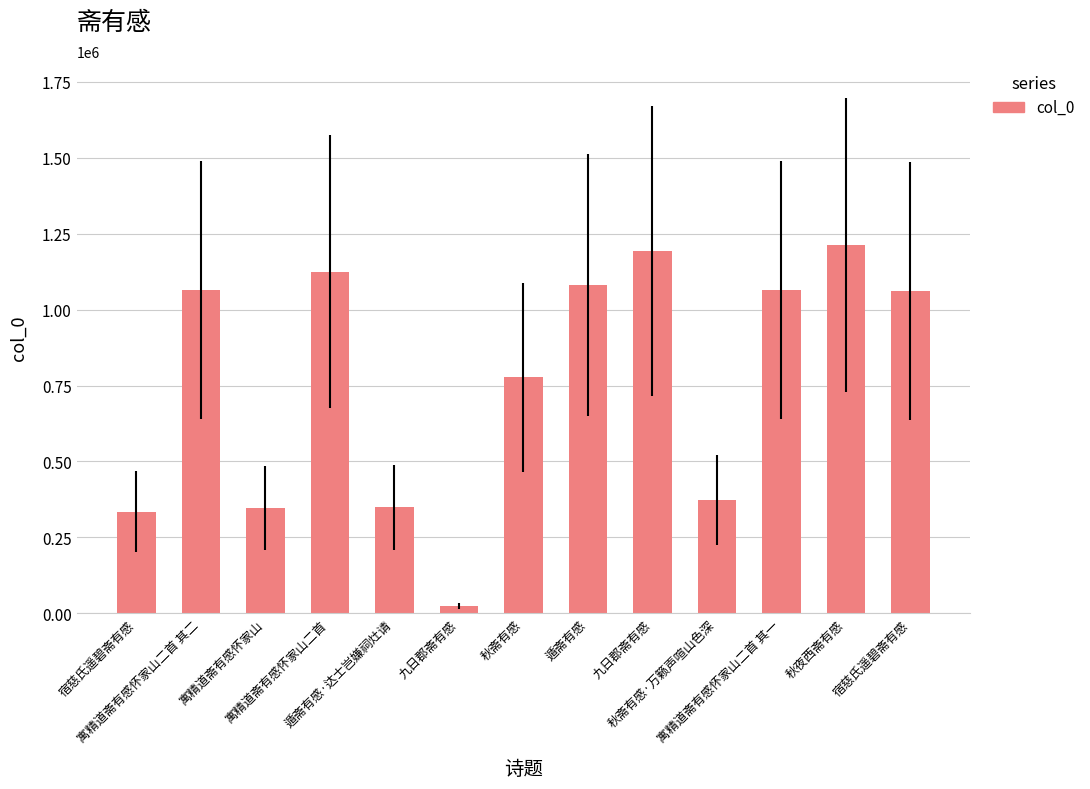

What is the change in value from 遁斋有感·达士岂嫌祠灶请 to 遁斋有感?

+732030